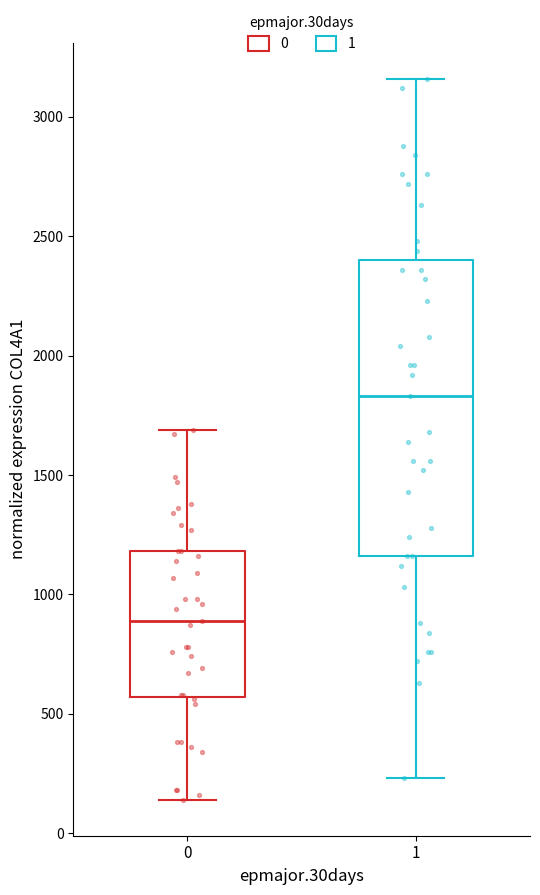

Reading left to right, transcribe this box plot: for each box, give where its median line is, the range the box spans, and where its two whiskers end, as read against the y-axis. The values are not printed on the chart, so give them approximately, as read against the axis.

0: median 900, box 550 to 1200, whiskers 150 to 1700
1: median 1850, box 1150 to 2400, whiskers 250 to 3150